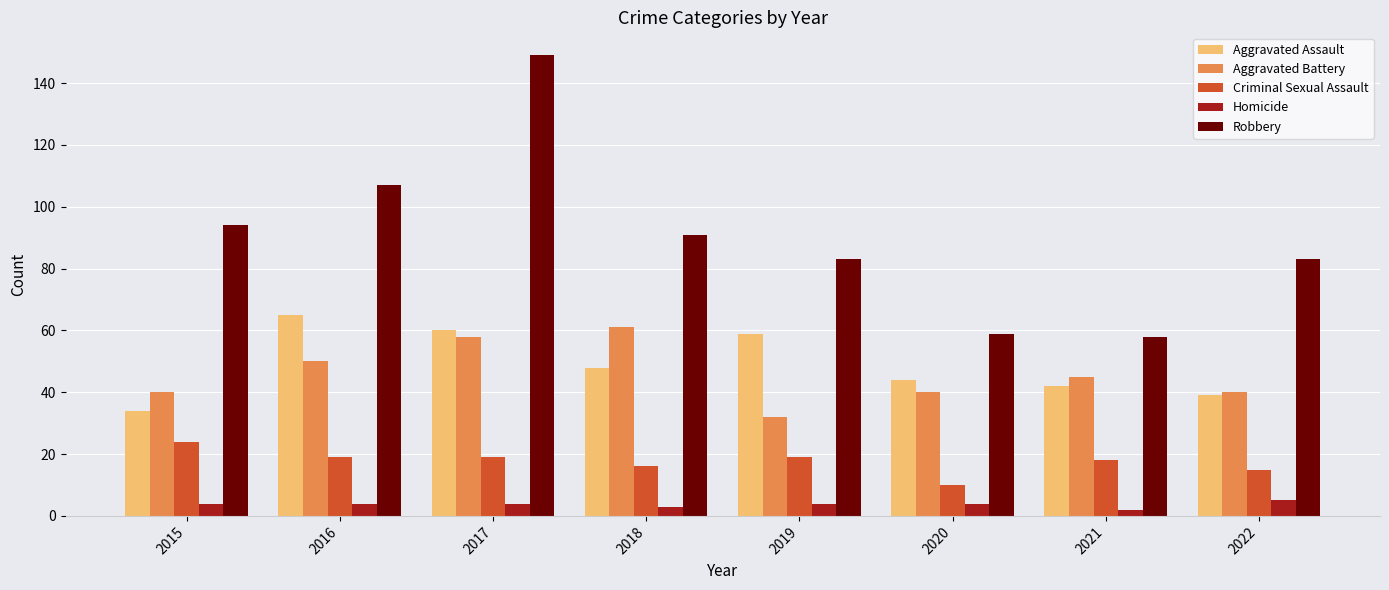

At which label does Aggravated Battery reach its minimum?

2019